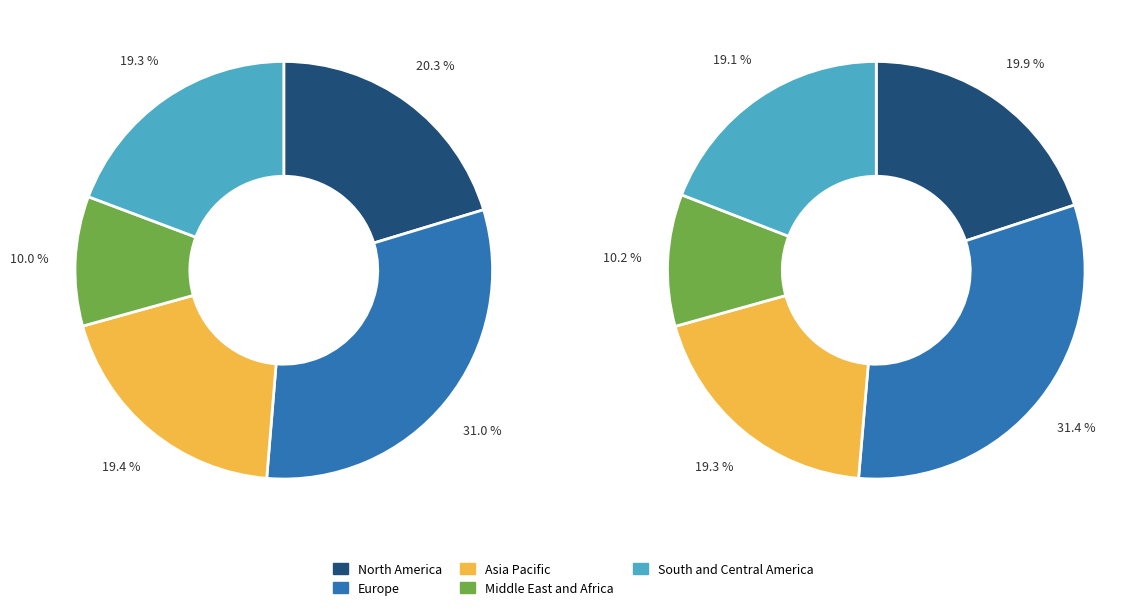

Is it true that Row 1 is 1% of the pie?

False